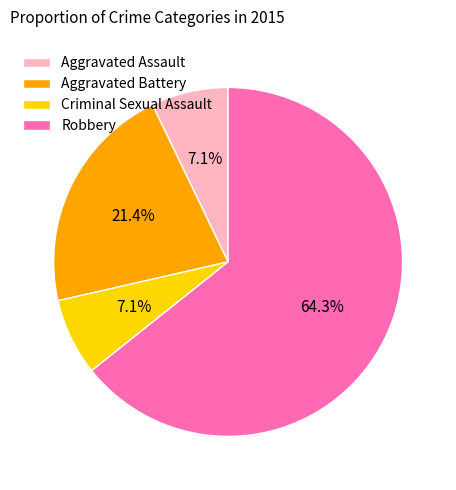

Is it true that Criminal Sexual Assault is 7% of the pie?

True